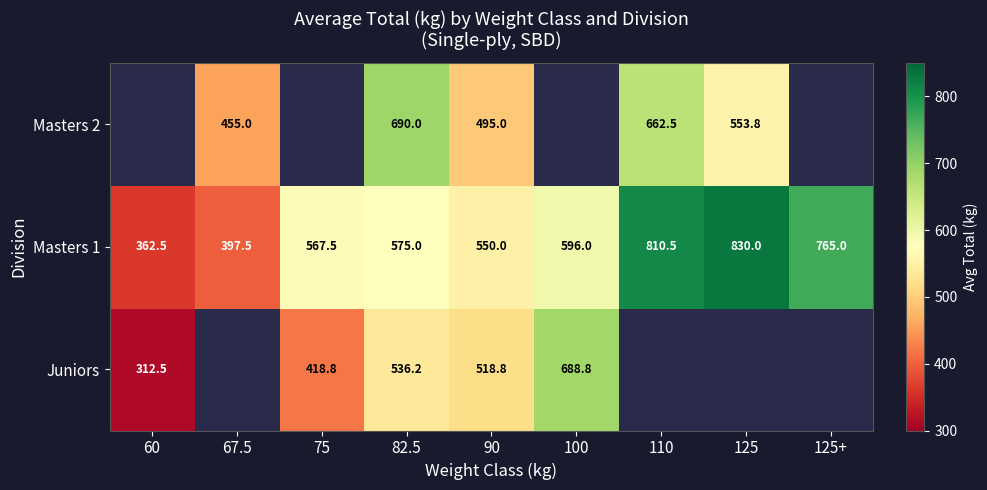

What is the difference between the Masters 1 values at 125+ and 75?

197.5